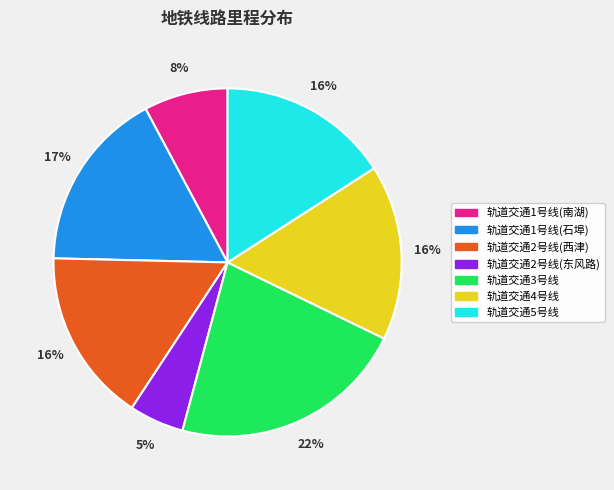

Between 轨道交通2号线(西津) and 轨道交通1号线(南湖), which is larger?

轨道交通2号线(西津)